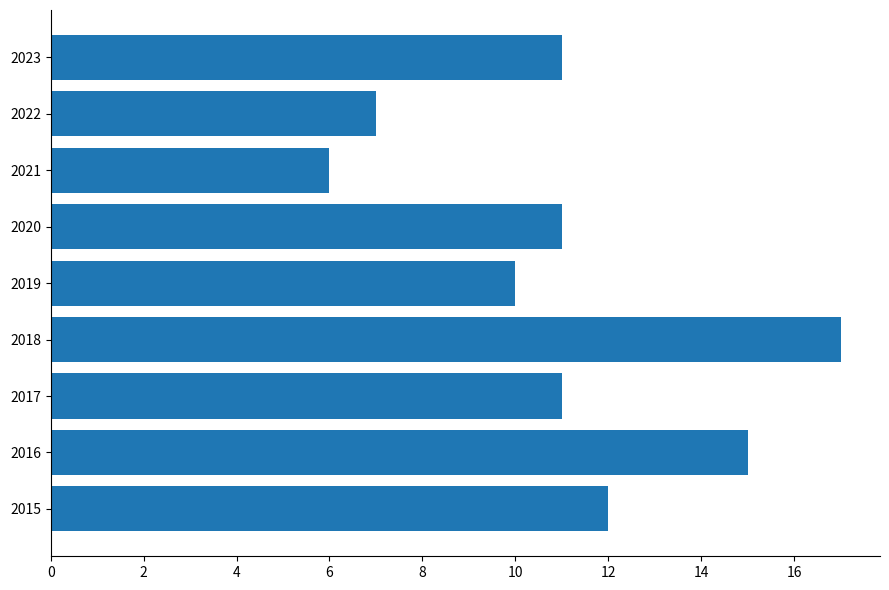

Does the chart contain any negative values?

No